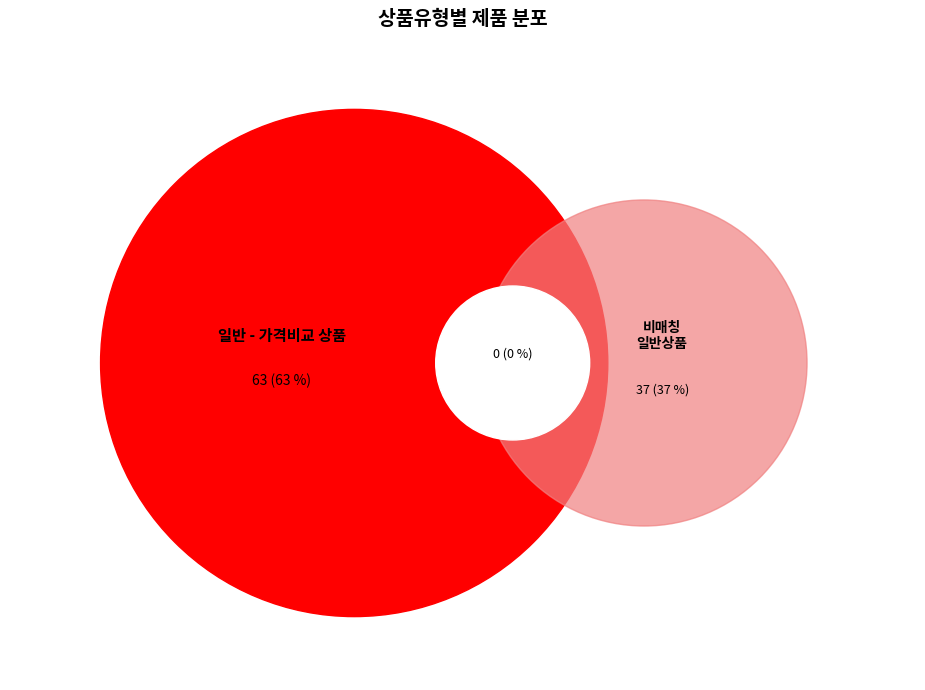

To the nearest percent, what percentage of the pie is 일반 - 가격비교 비매칭 일반상품?

37%